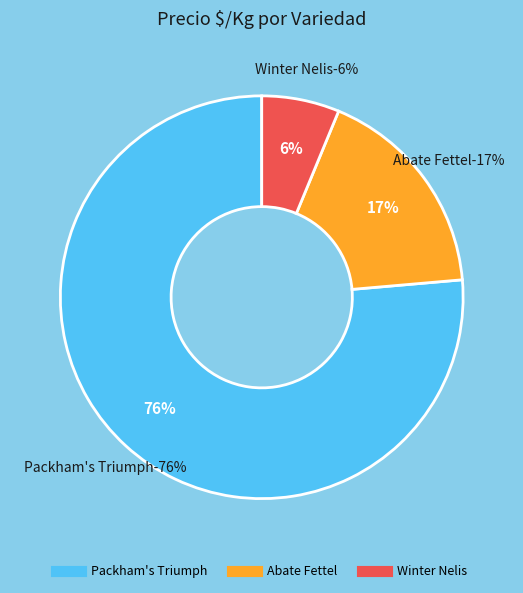

Is 27 the majority of the pie?

No